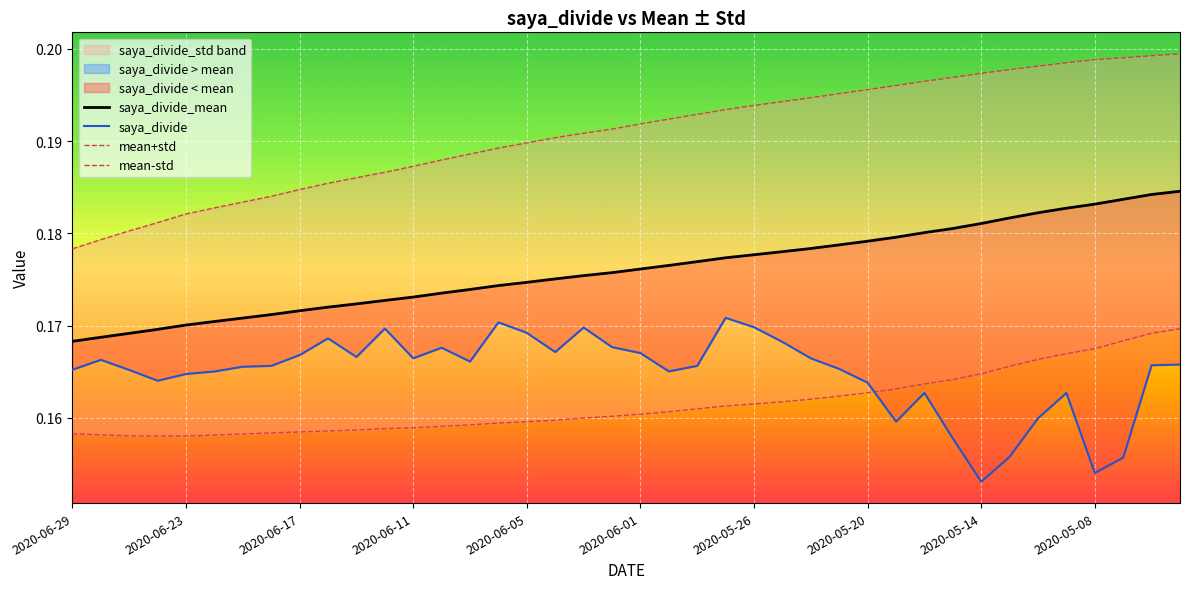

What is the greatest value displayed?

0.2